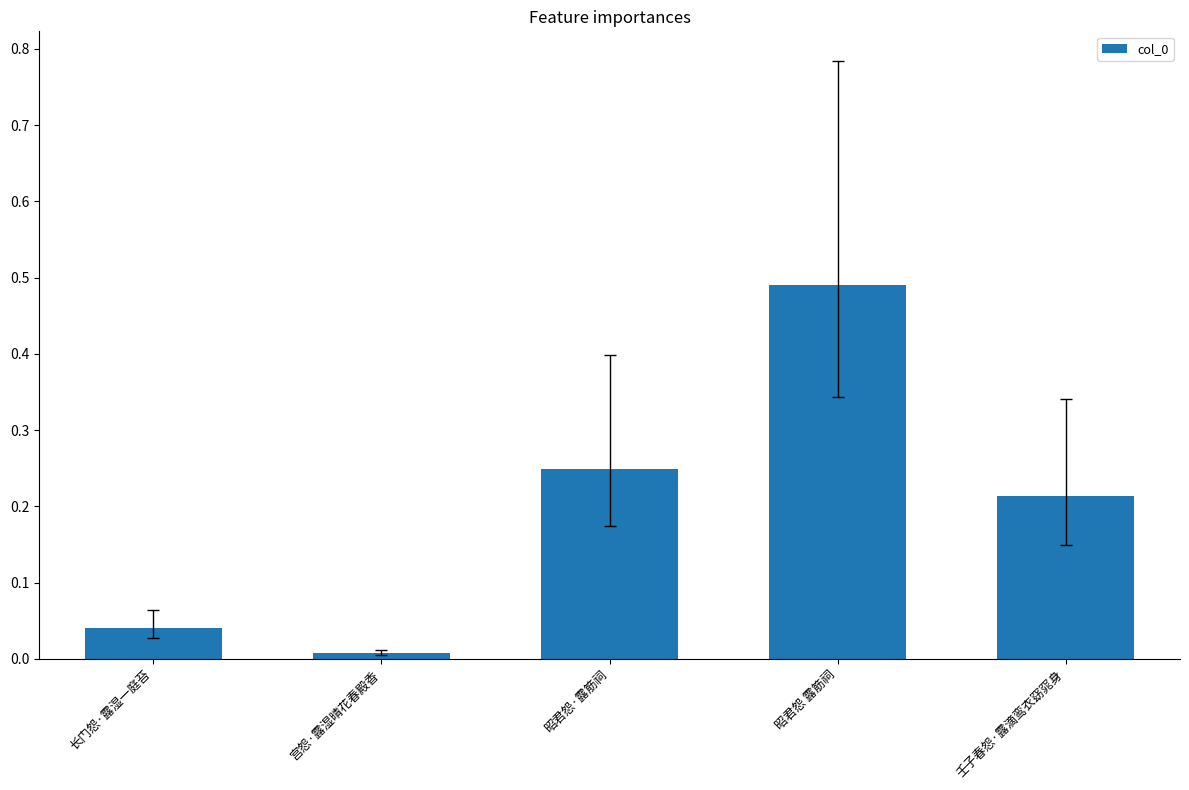

At which category does the chart reach its peak across all series?

昭君怨 露筋祠